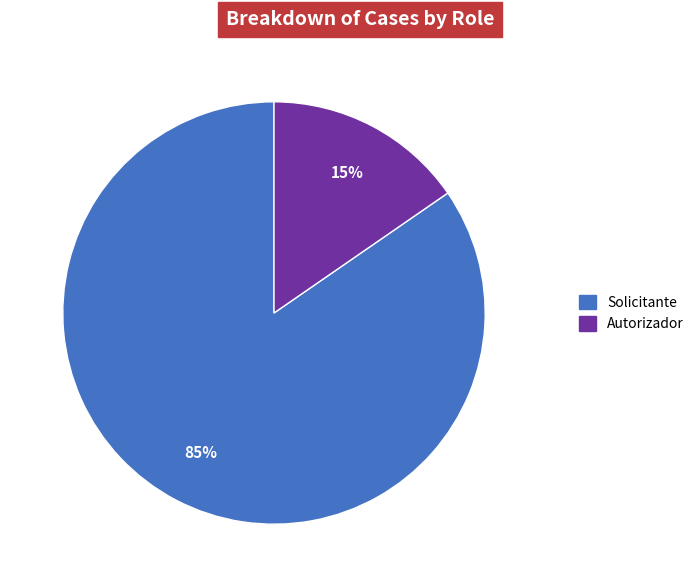

What percentage is the Solicitante slice, to the nearest percent?

85%